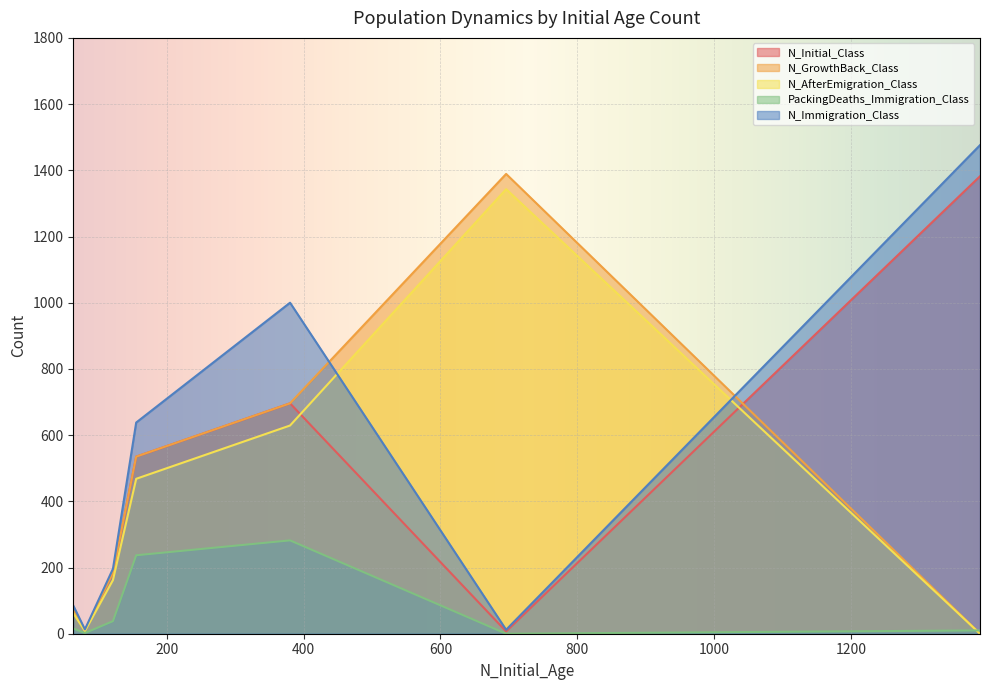

What is the greatest value displayed?

1476